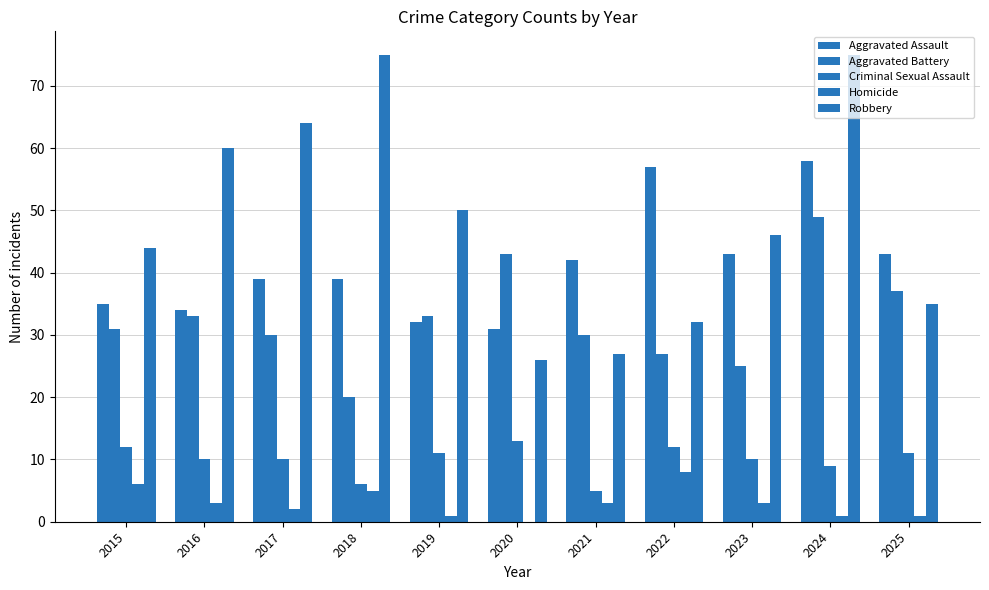

Which series has the widest spread of values?

Robbery